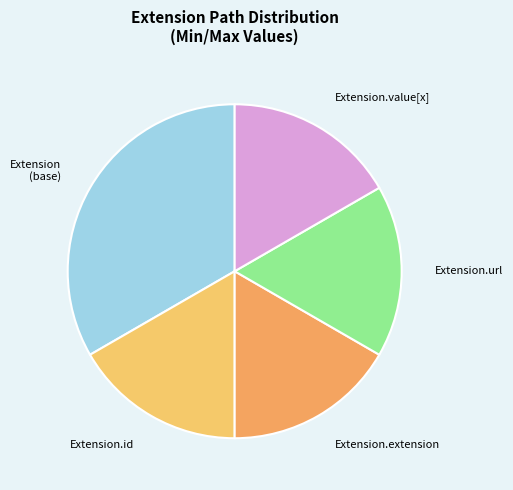

Does Extension.id account for over 50% of the chart?

No